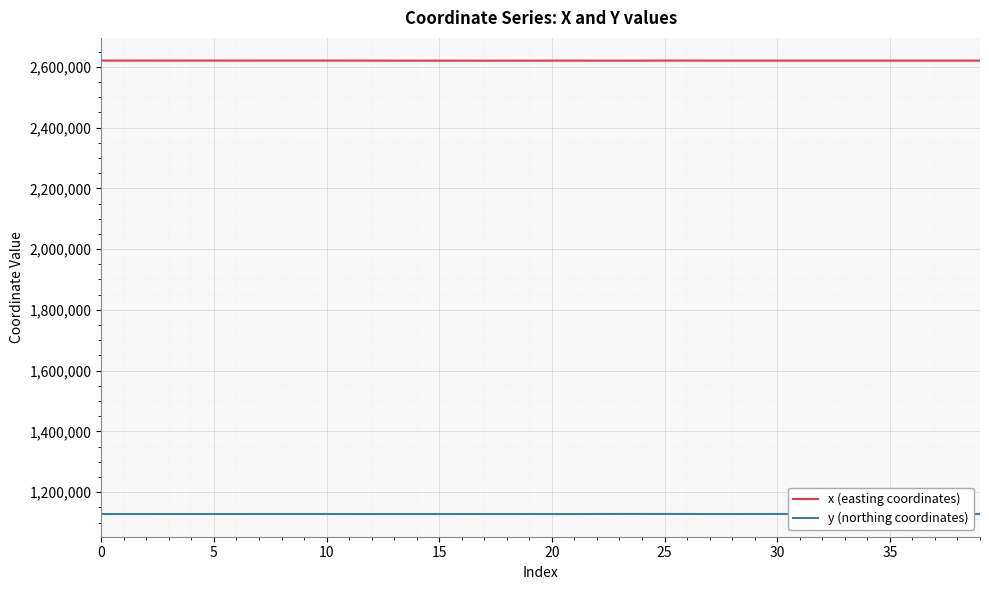

List the series in order of their peak value, lowest first.

y (northing coordinates), x (easting coordinates)